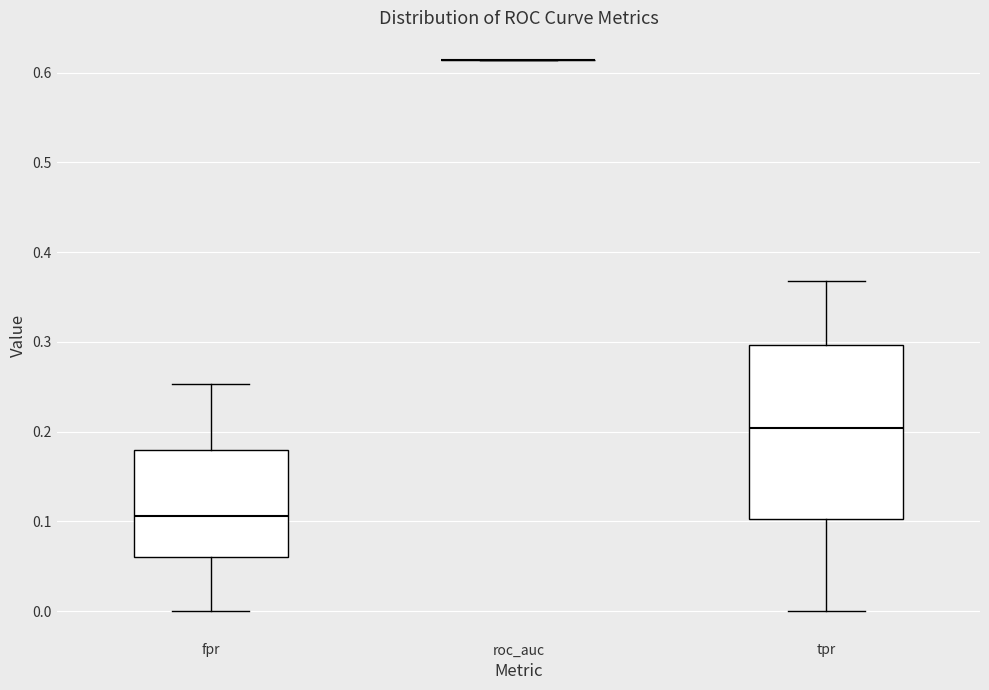

Reading left to right, transcribe this box plot: for each box, give where its median line is, the range the box spans, and where its two whiskers end, as read against the y-axis. The values are not printed on the chart, so give them approximately, as read against the axis.

fpr: median 0.11, box 0.06 to 0.18, whiskers 0.00 to 0.25
roc_auc: box collapsed to a line at 0.61, whiskers 0.61 to 0.61
tpr: median 0.20, box 0.10 to 0.30, whiskers 0.00 to 0.37